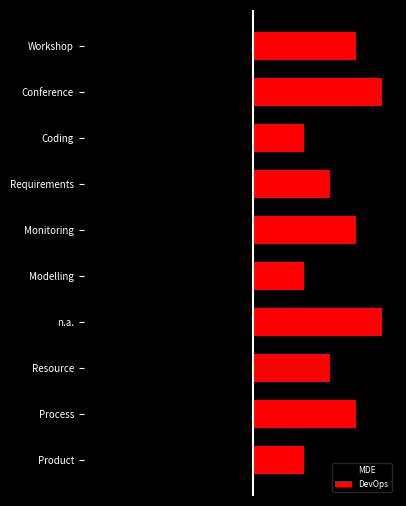

How many data points in DevOps are less than 4?

5